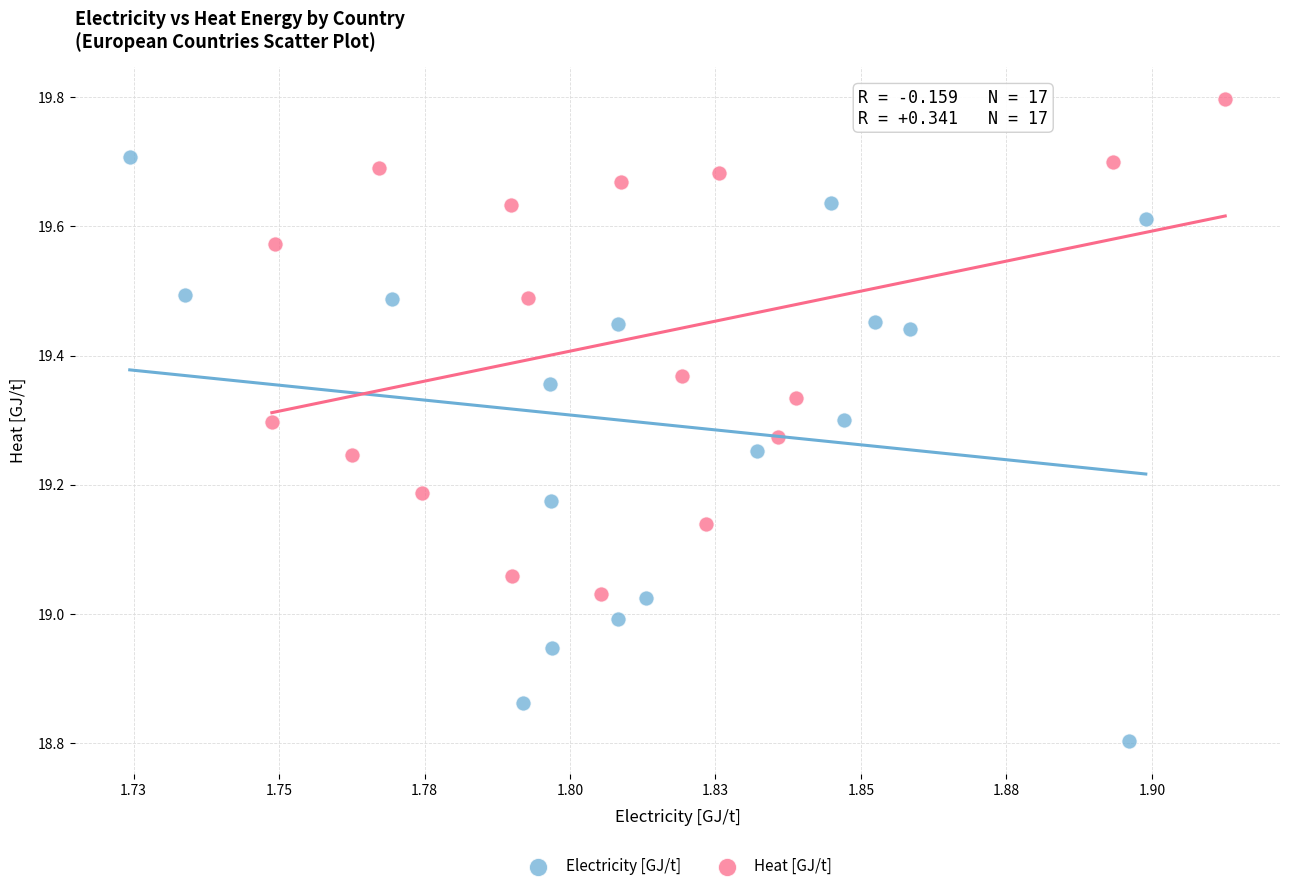

Which series reaches the maximum Y coordinate?

Heat [GJ/t]